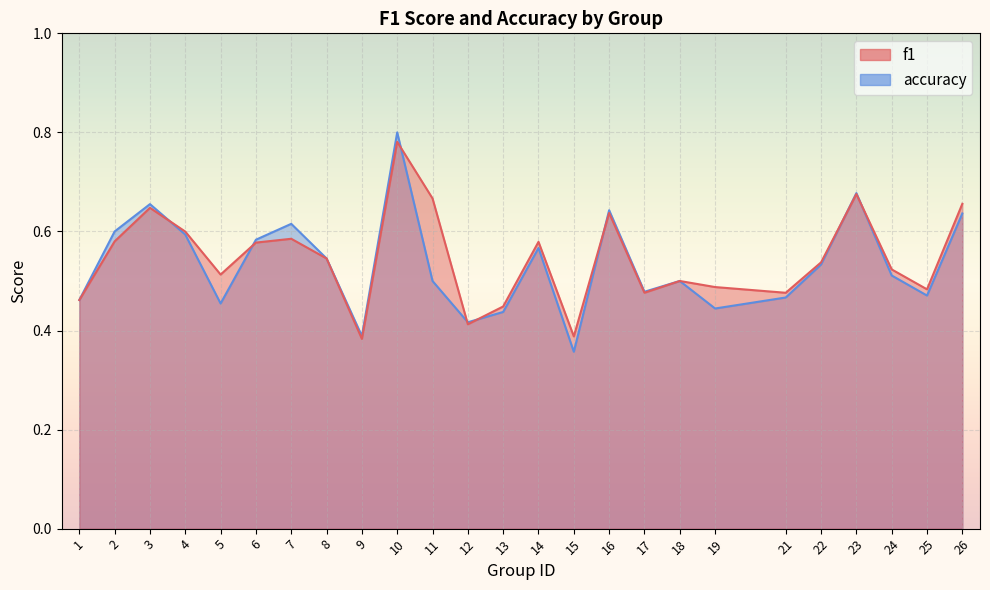

What is the minimum value shown in the chart?

0.4